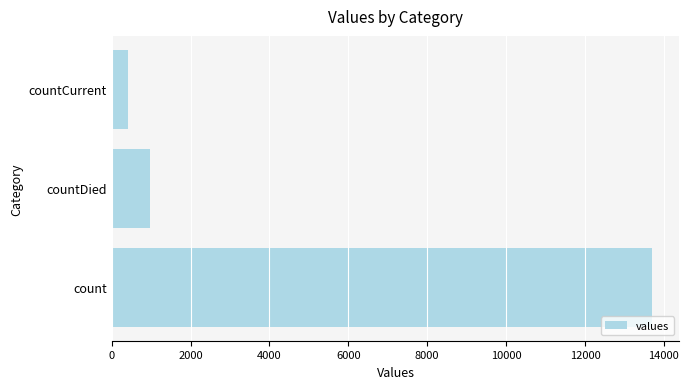

Approximately how many times larger is the value at count compared to countDied?

14.1